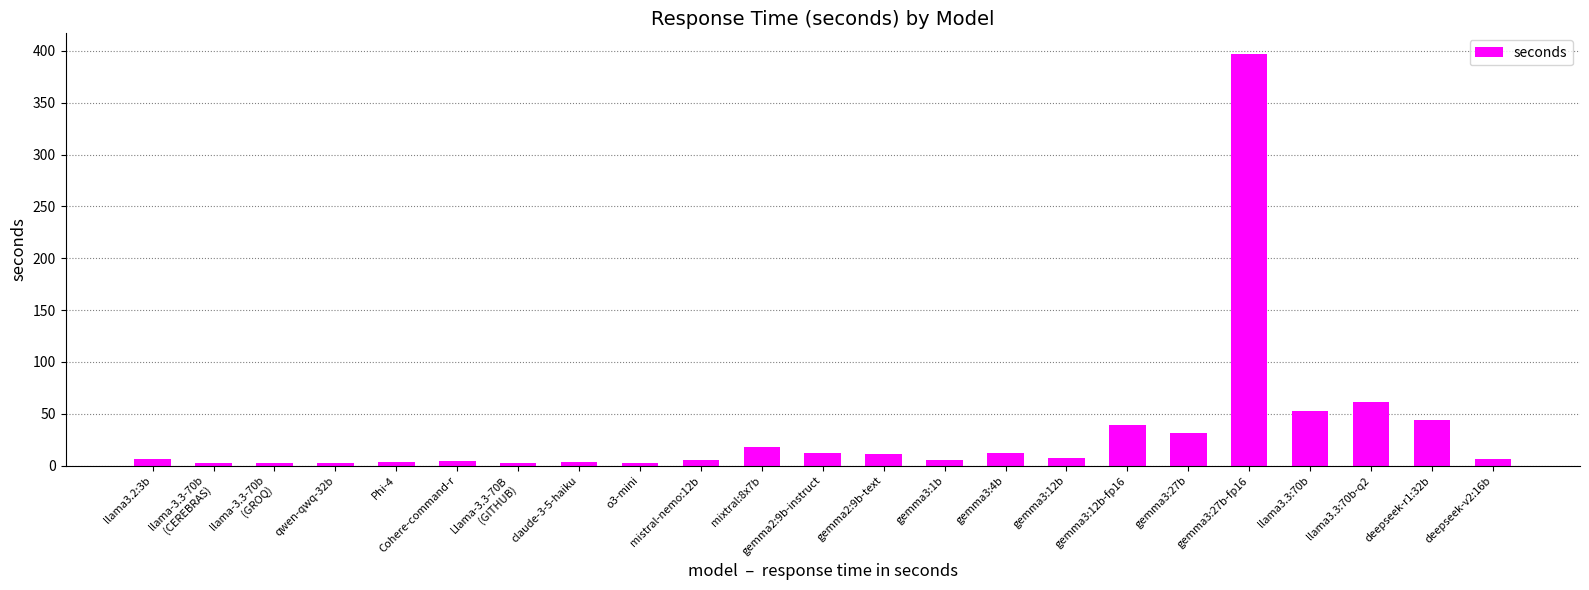

At which category does the chart reach its peak across all series?

gemma3:27b-fp16